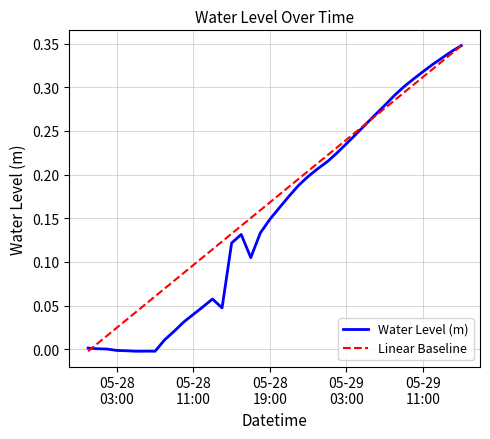

How many values in the Linear Baseline series are below 0?

1